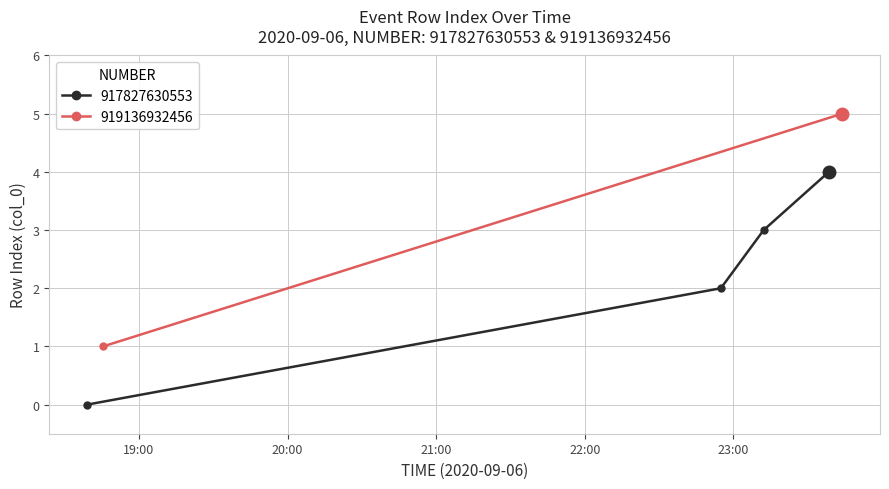

True or false: 917827630553 has more than 2 interior local peaks.

False